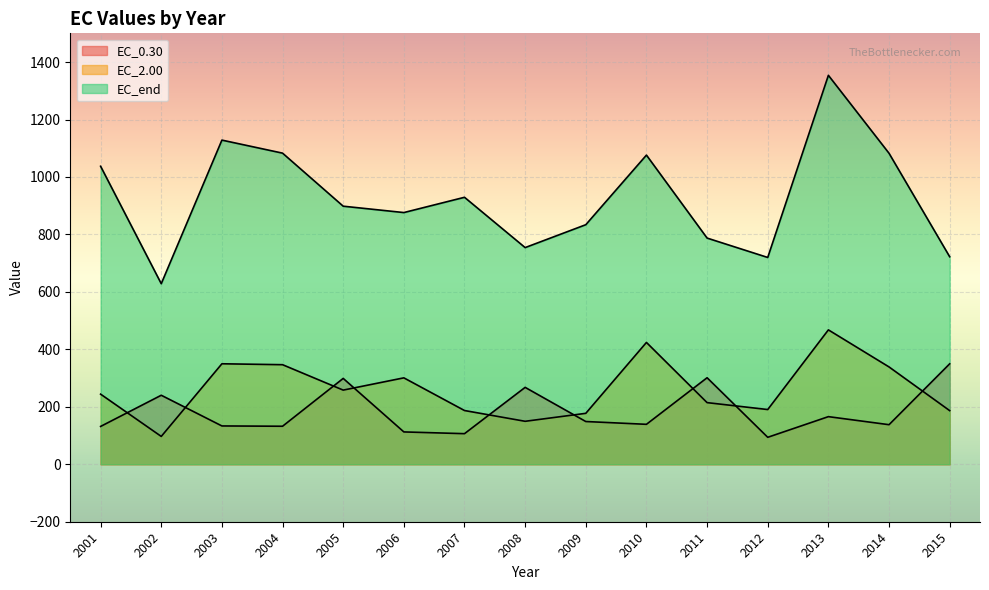

True or false: EC_0.30 has a value of 106.5 at 2007.

True